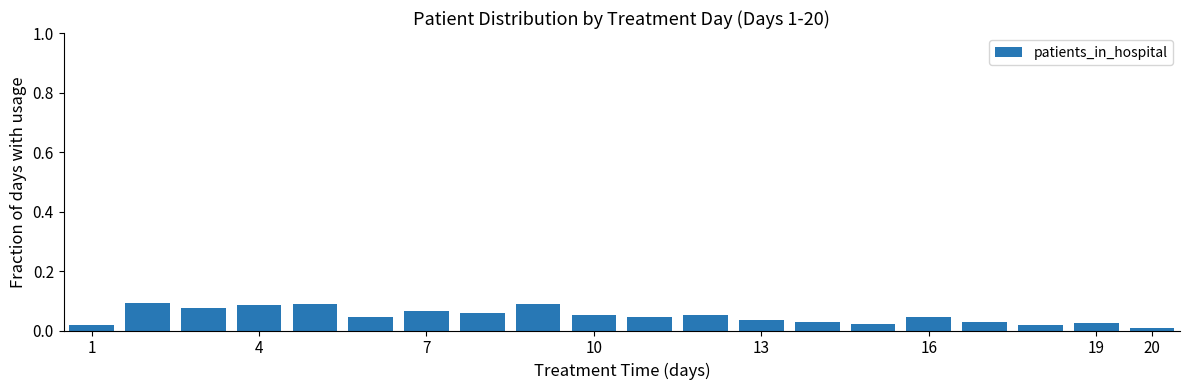

The value at 10 is 0.0. True or false?

False